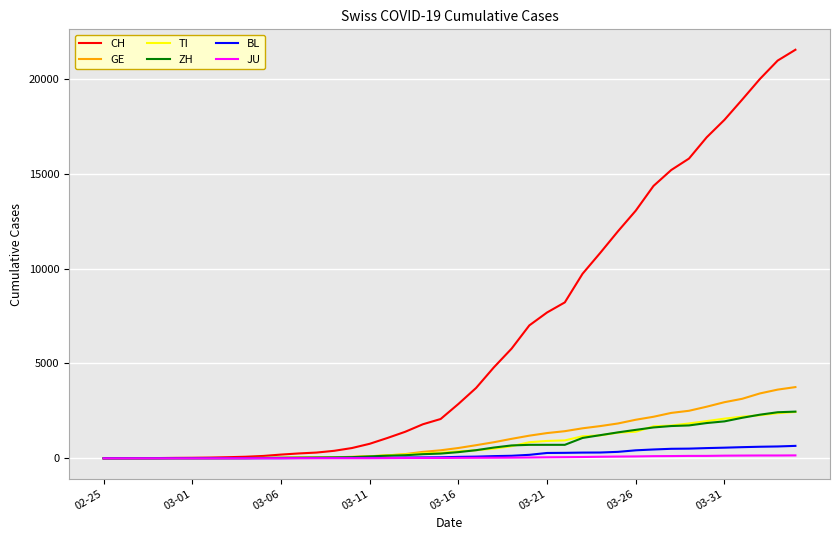

What are all the series names shown in the legend?

CH, GE, TI, ZH, BL, JU